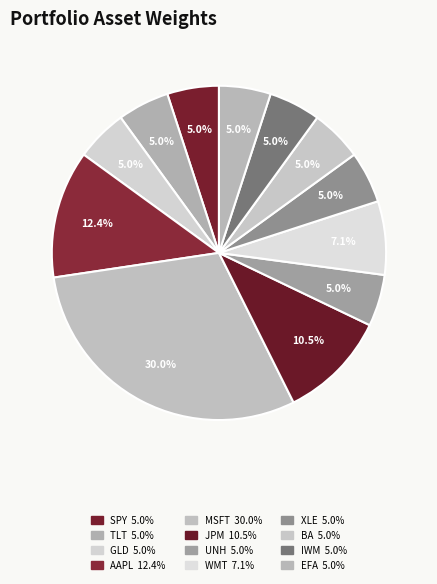

How much of the chart is everything except TLT?

95.0%